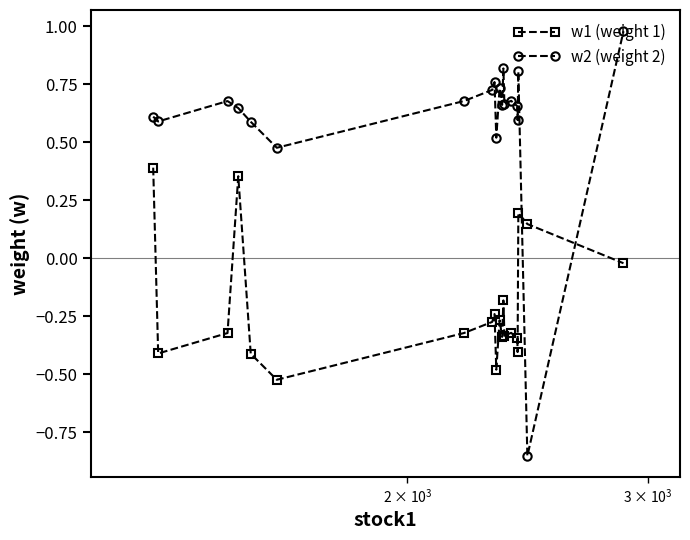

True or false: w2 (weight 2) and w1 (weight 1) intersect in this chart.

True